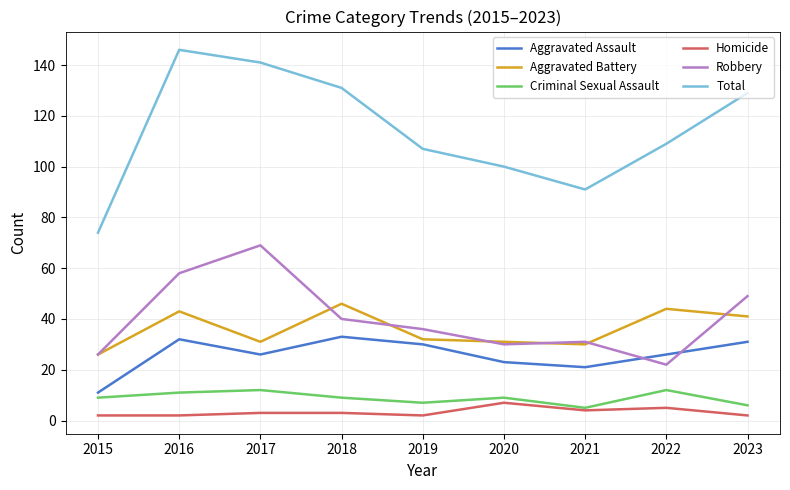

What is the approximate value of Criminal Sexual Assault at 2019?

7